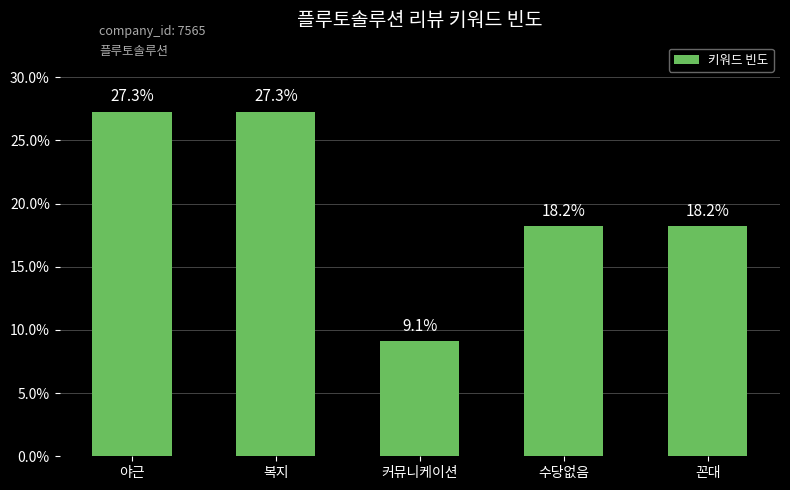

Is it true that the value at 야근 is 36.5?

False